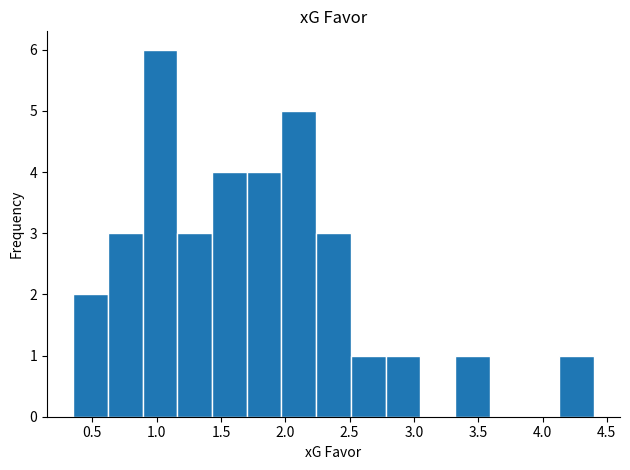

Reading left to right, list every bar in this chart as the range it spans on the x-axis followed by its height. Neither the bar edges nor the heights are printed on the chart, so give them approximately, as read against the axes.

0.35 to 0.62: 2
0.62 to 0.89: 3
0.89 to 1.16: 6
1.16 to 1.43: 3
1.43 to 1.70: 4
1.70 to 1.97: 4
1.97 to 2.24: 5
2.24 to 2.51: 3
2.51 to 2.78: 1
2.78 to 3.05: 1
3.05 to 3.32: 0
3.32 to 3.59: 1
3.59 to 3.86: 0
3.86 to 4.13: 0
4.13 to 4.40: 1